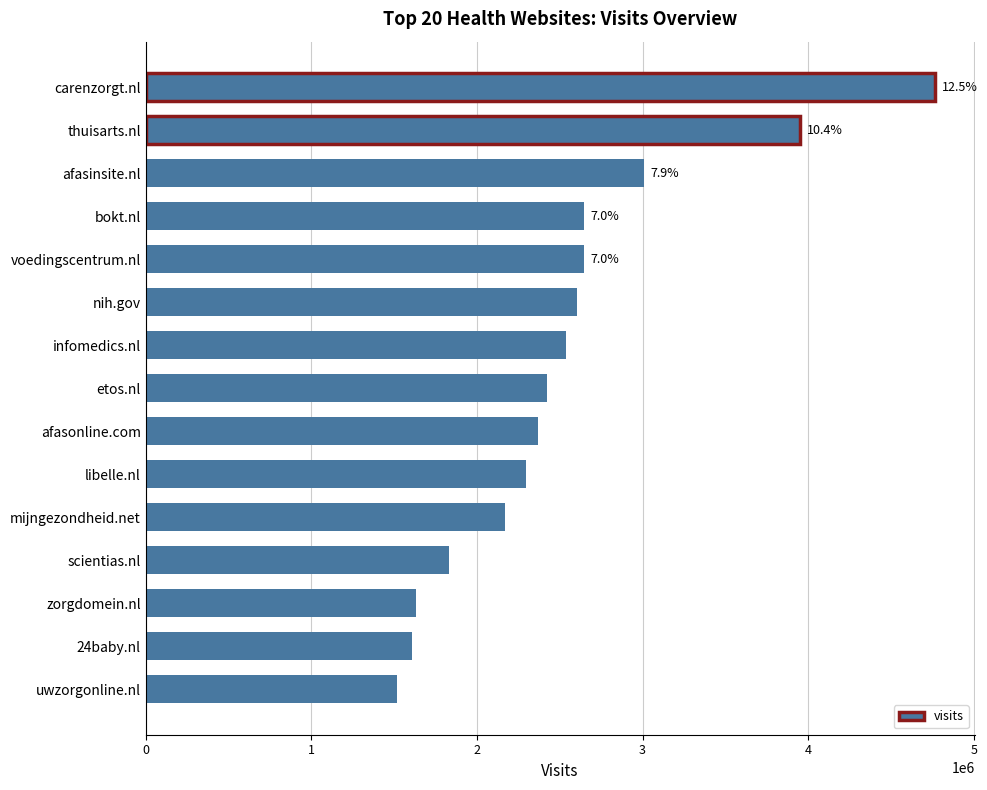

What is the ratio of the value at mijngezondheid.net to the value at 24baby.nl?

1.4